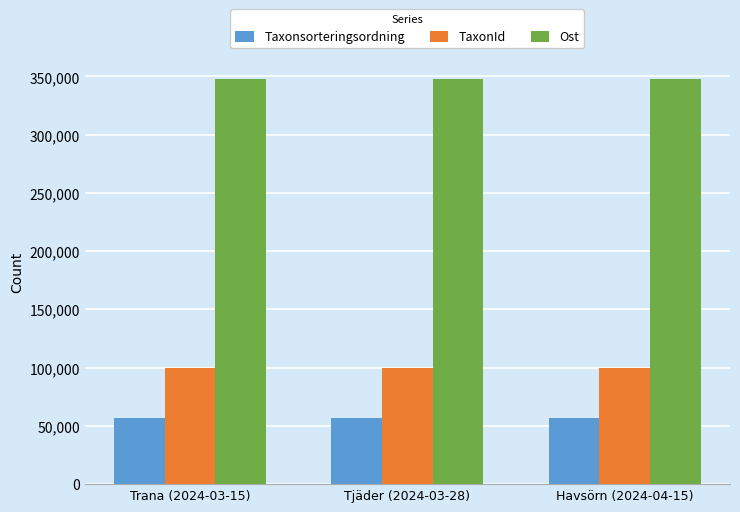

What are all the series names shown in the legend?

Taxonsorteringsordning, TaxonId, Ost